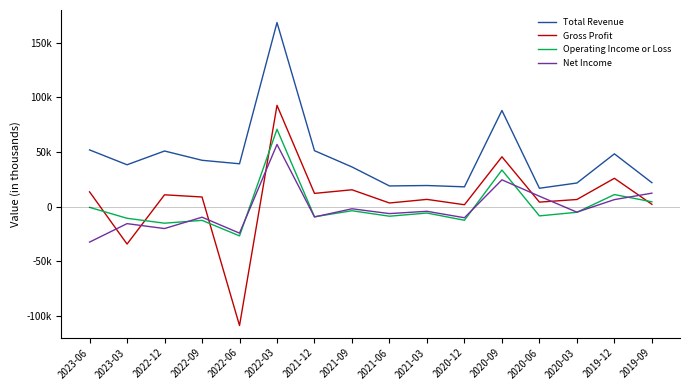

What is the average value of the Operating Income or Loss series?

-19